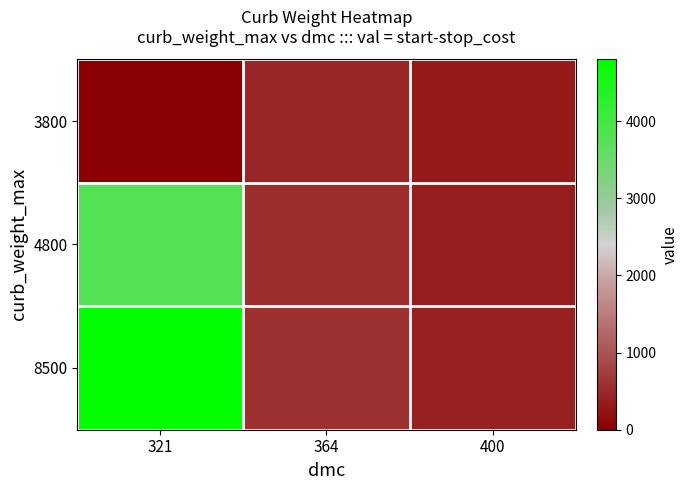

Which series has the widest spread of values?

8500